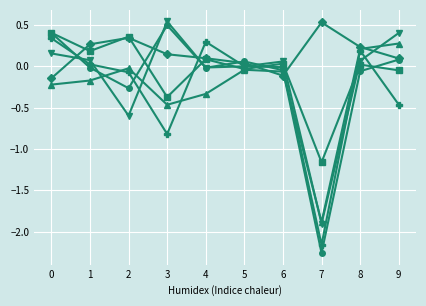

Which category has the lowest value across all series?

7